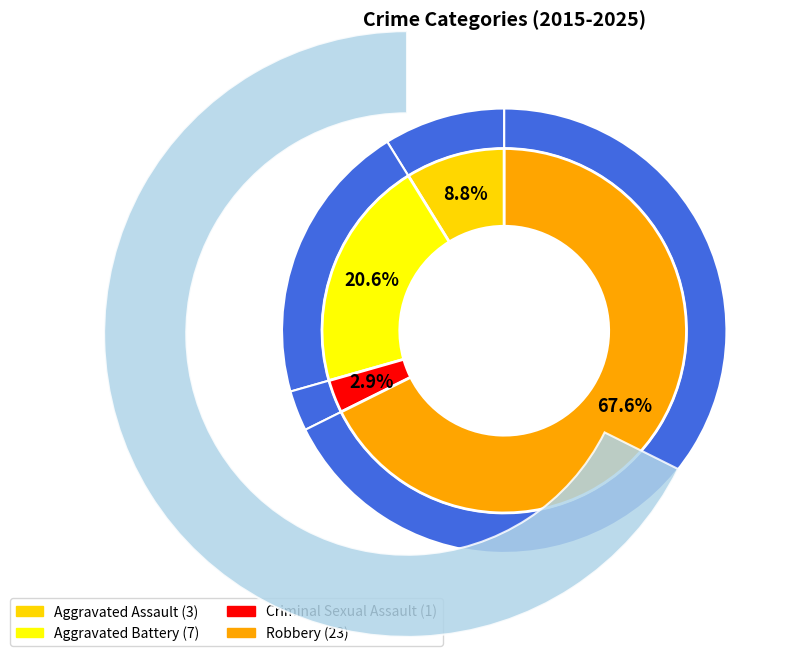

Which has a higher value, Criminal Sexual Assault or Aggravated Battery?

Aggravated Battery